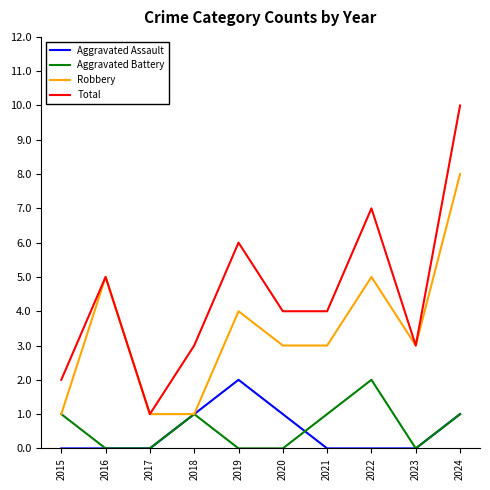

True or false: Aggravated Assault has a value of 0 at 2020.

False